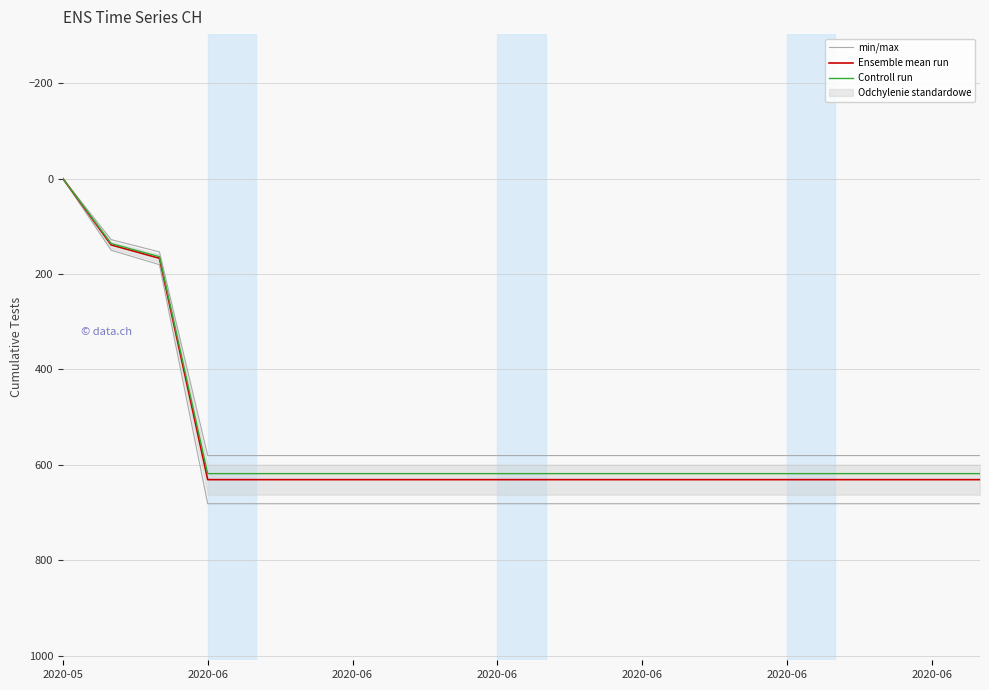

What is the spread (max minus min) of values at 2020-06?

63.1